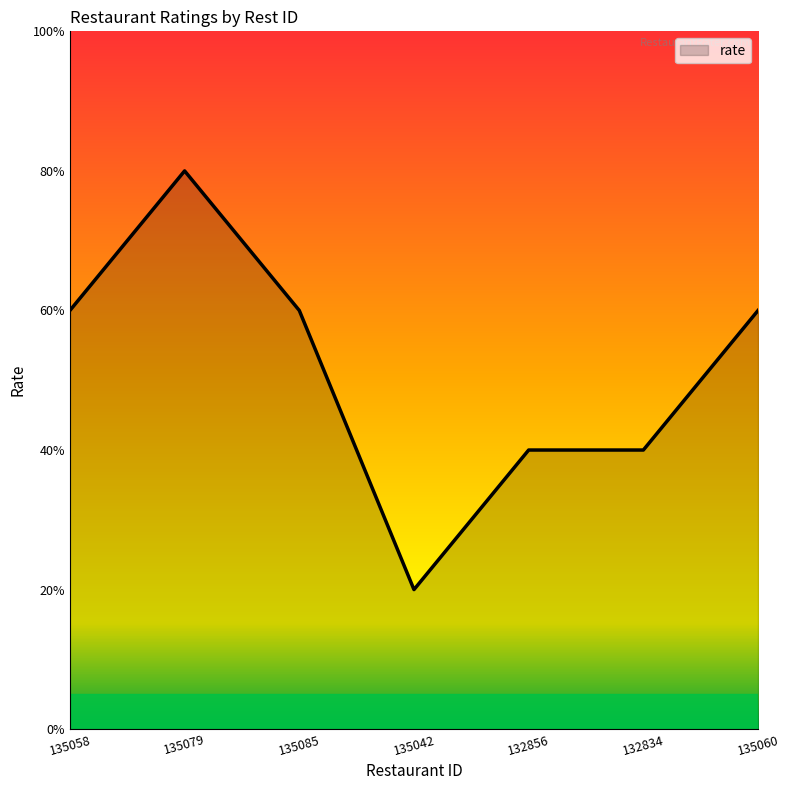

Where is the data nearest to the value 2?

132856